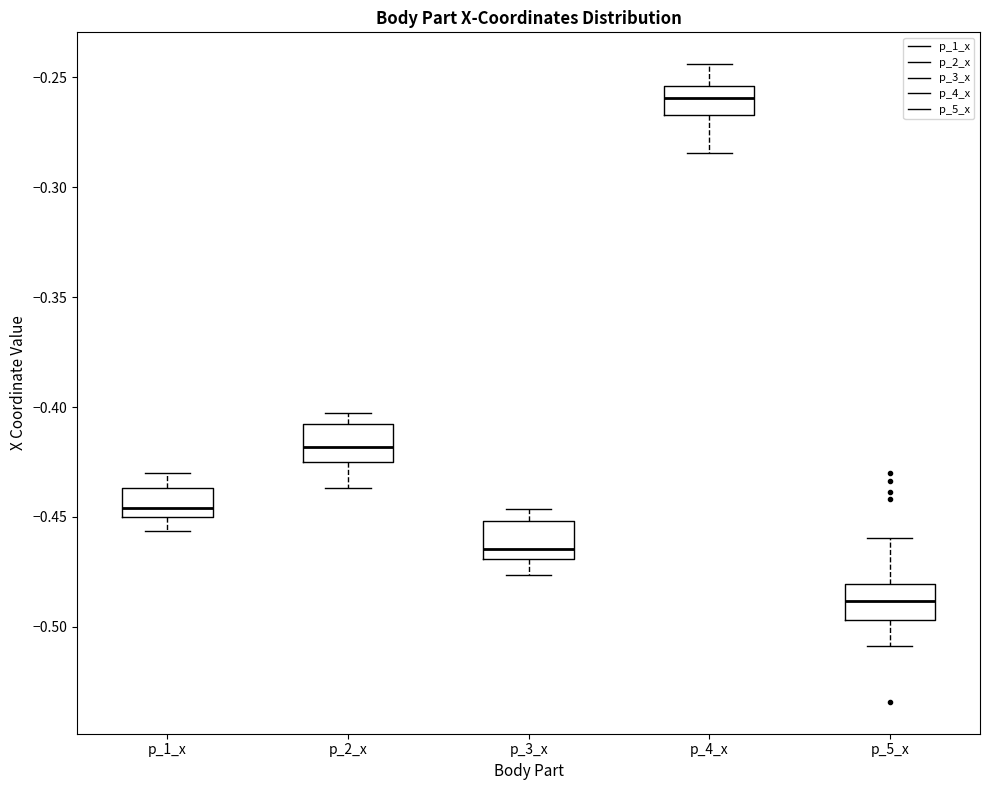

Which box's median line is the lowest?

p_5_x